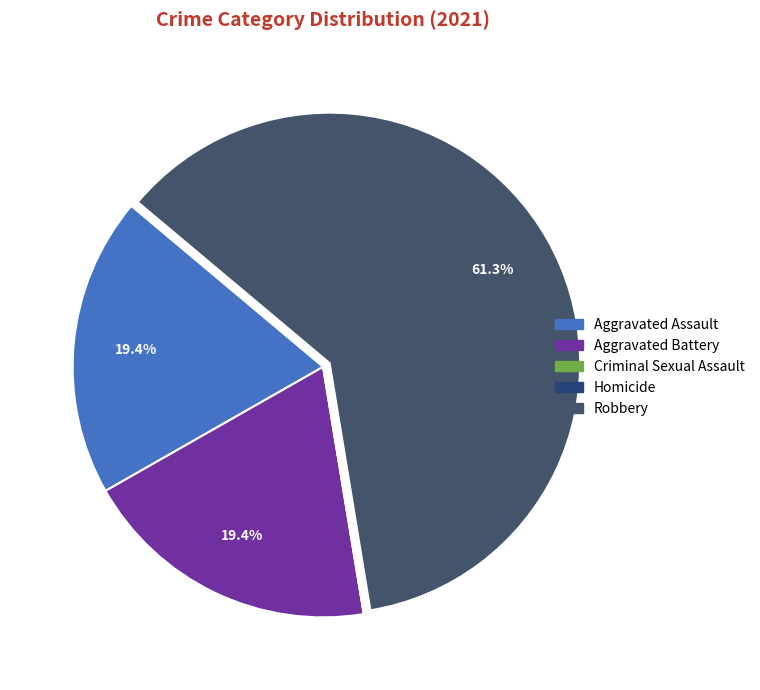

Is there a majority slice in this chart?

Yes